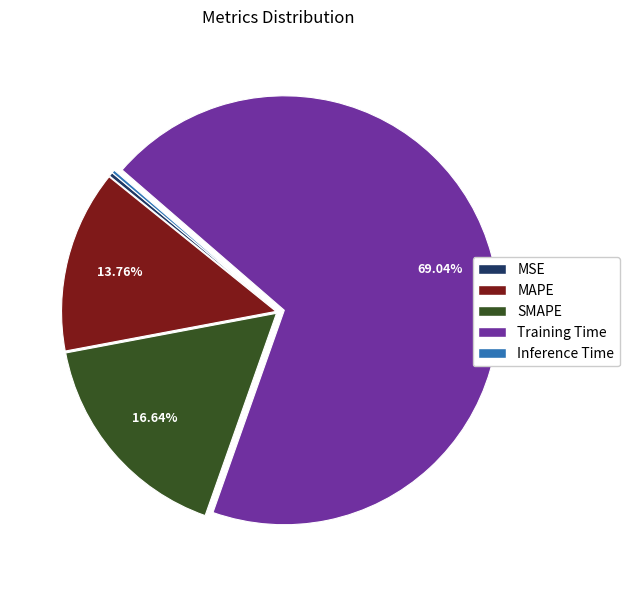

Is the sum of MSE and Training Time greater than half?

Yes